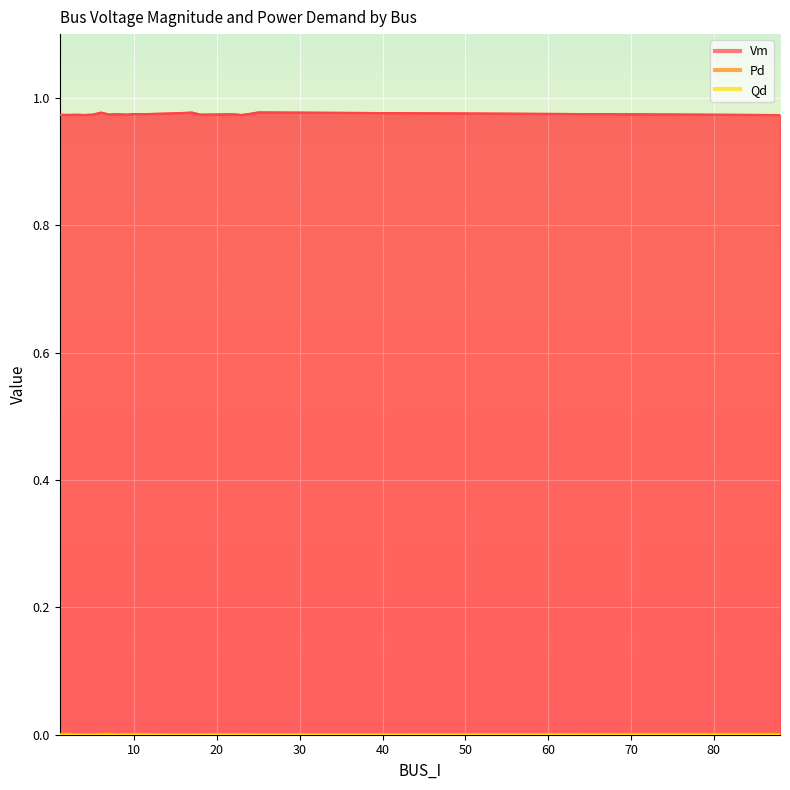

Count the Pd values in the range 0 to 1.

19